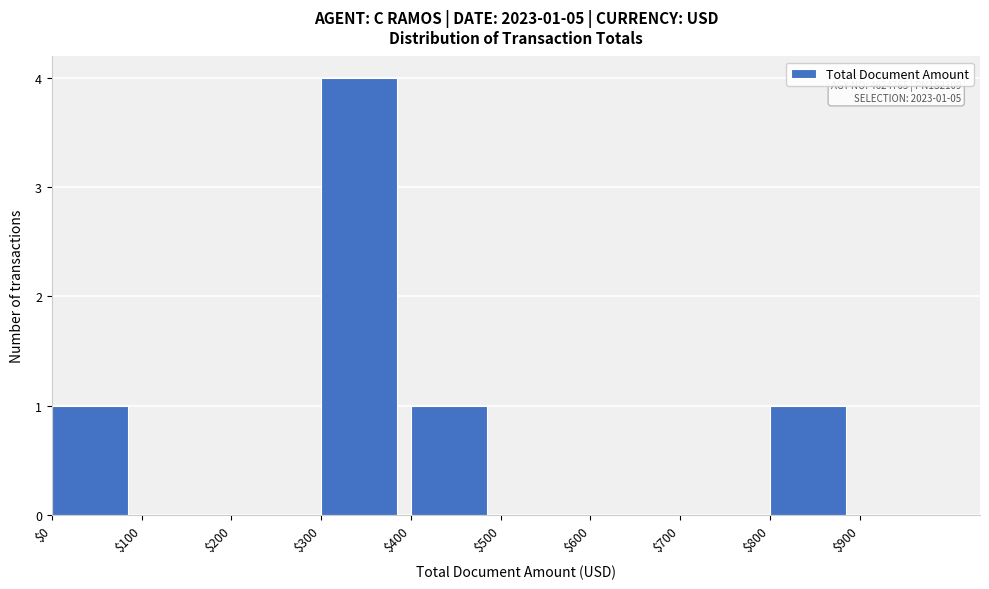

Which range on the x-axis has the tallest bar?

300 to 400